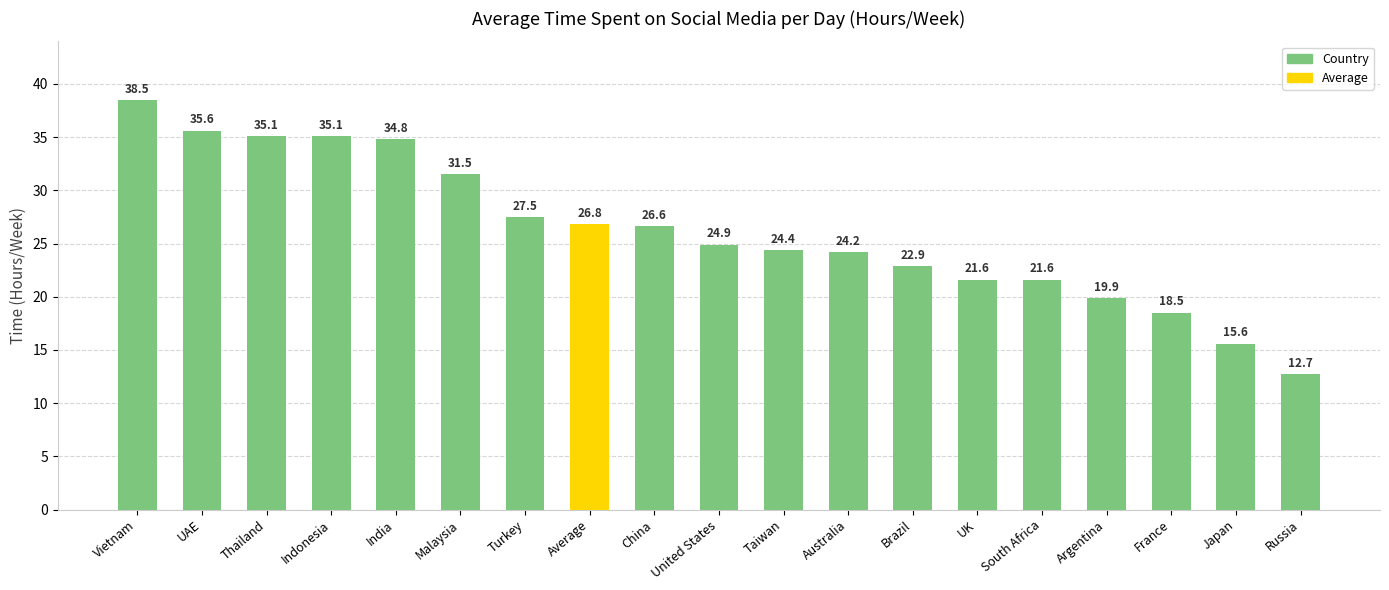

What is the sum of all values?

497.8